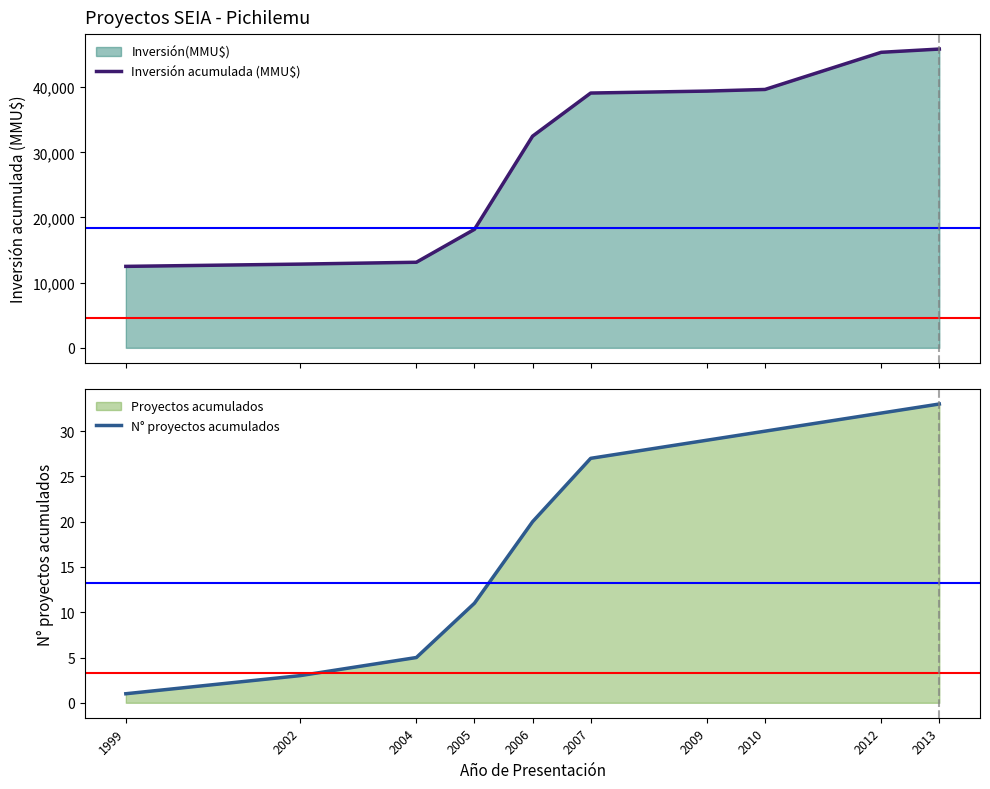

What is the greatest value displayed?

45847